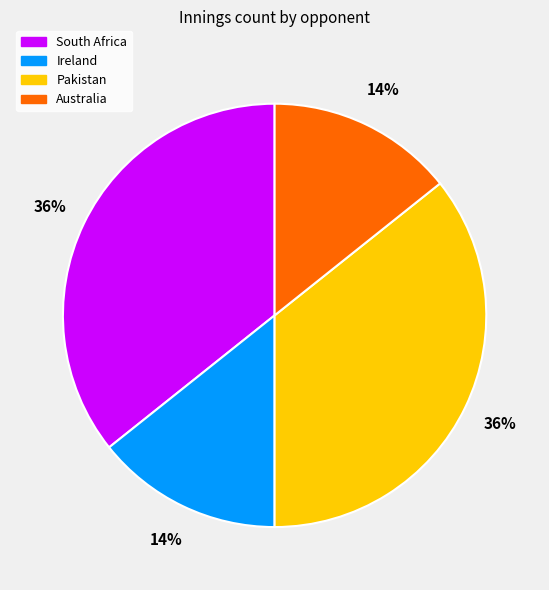

Is there a majority slice in this chart?

No